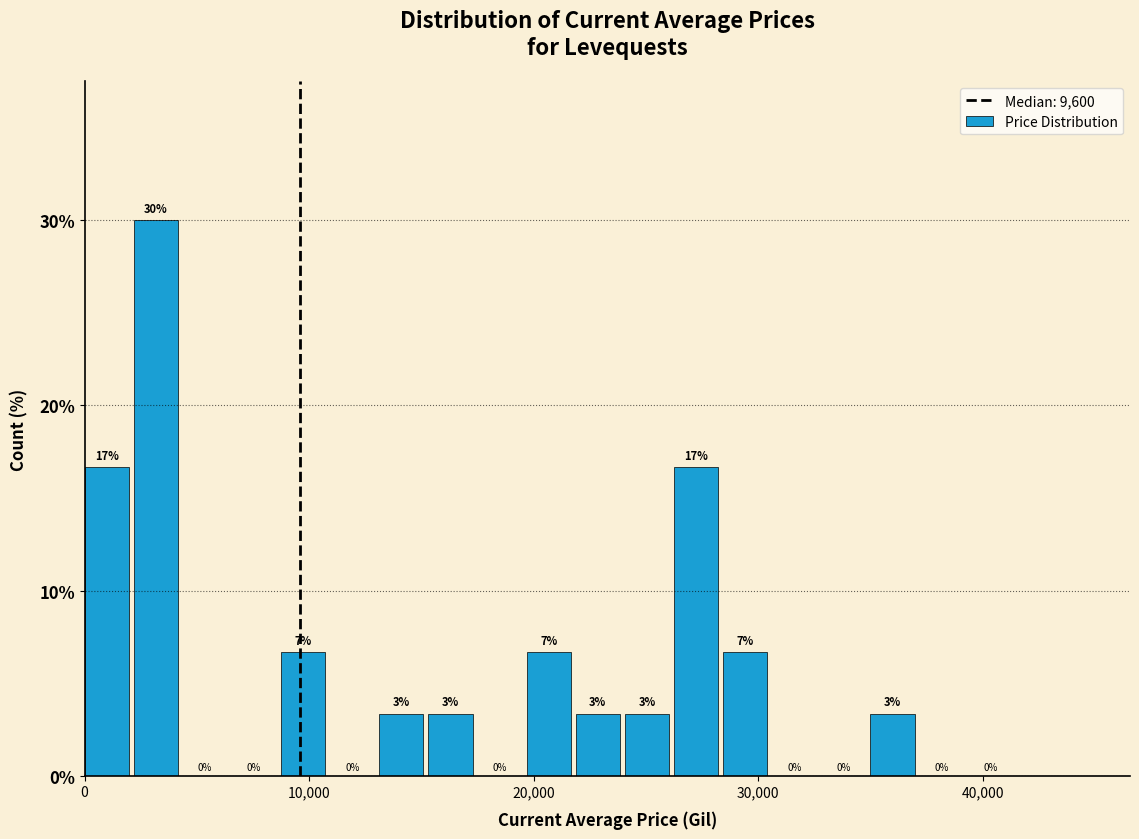

Read against the x-axis, roughly where is the centre of the tallest bar?

3000